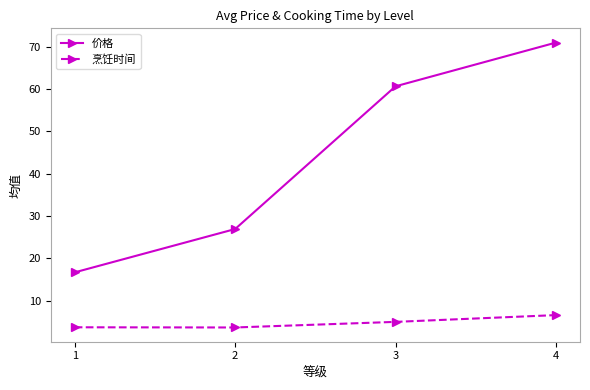

Which series has the largest total across all categories?

价格